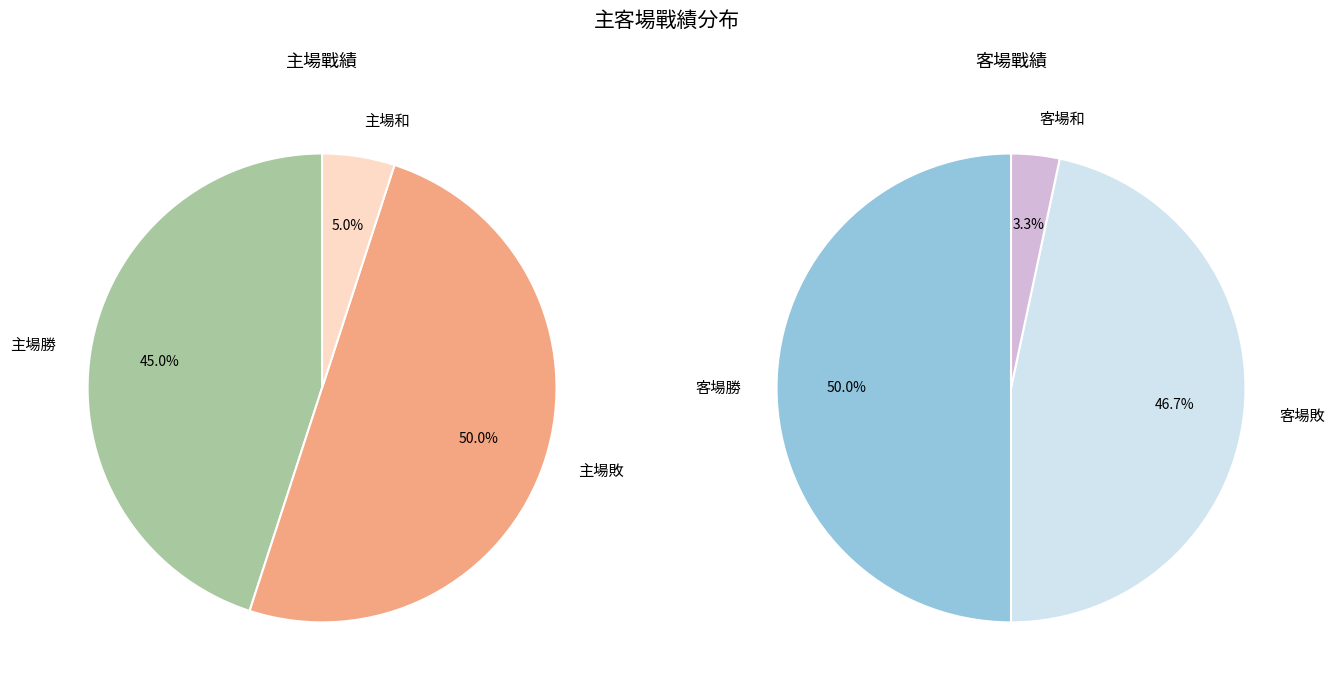

How many slices are in this pie chart?

6